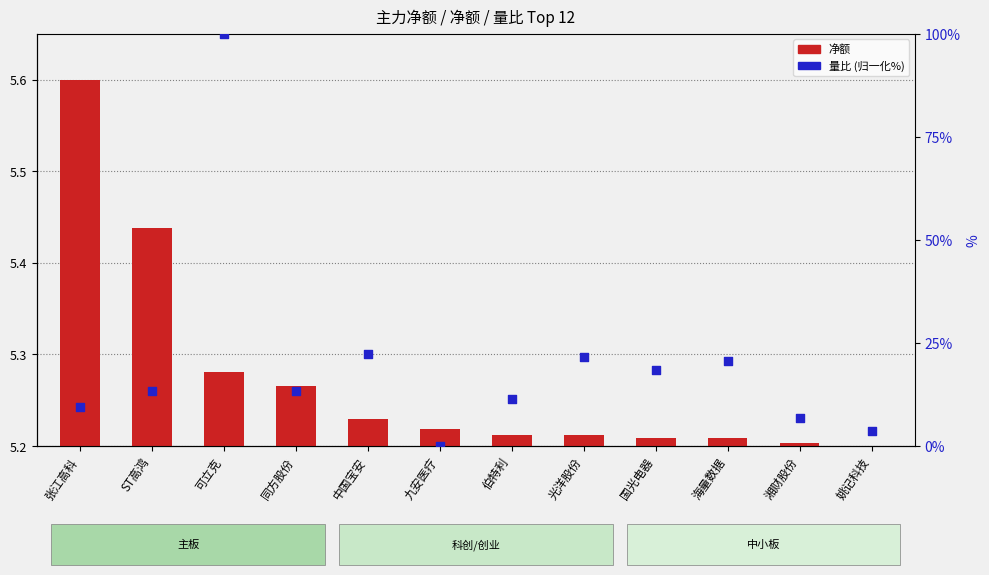

Which series contains the lowest Y value?

净额